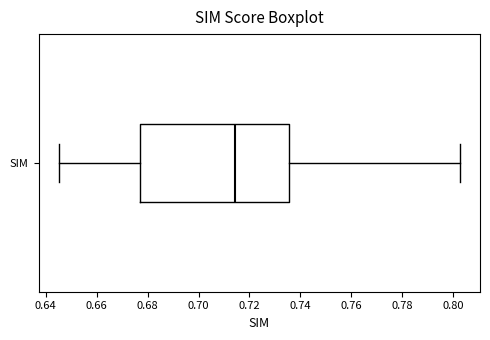

Read this box plot against the x-axis: the position of the median line, the range covered by the box, and the ends of both whiskers. The values are not printed on the chart, so give them approximately, as read against the axis.

median 0.714, box 0.676 to 0.736, whiskers 0.646 to 0.802